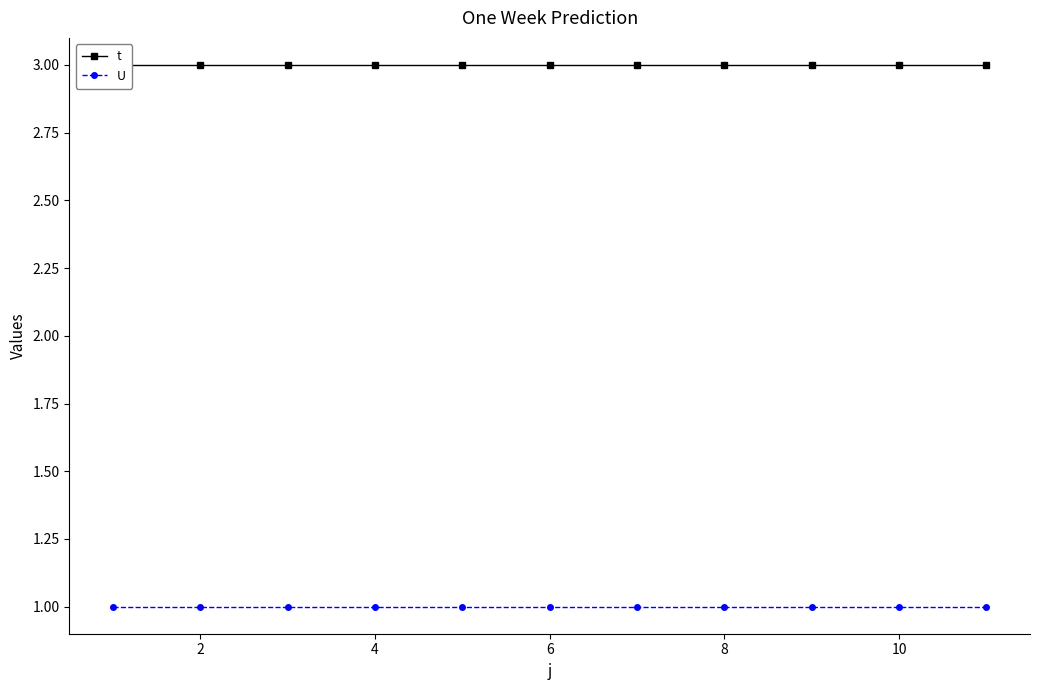

Between 2 and 4, which is larger?

2